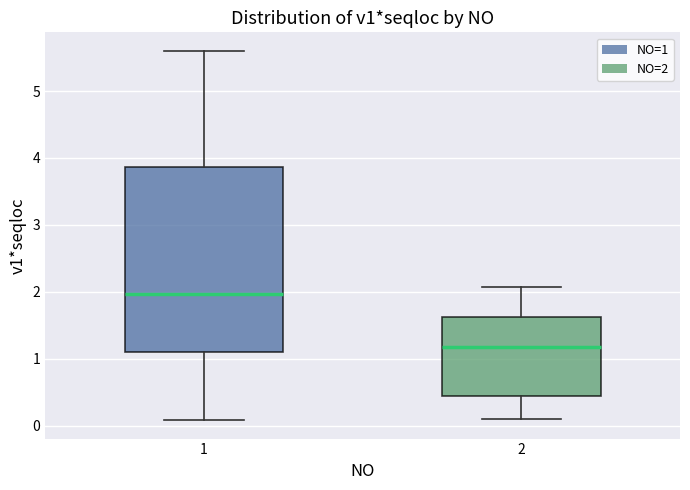

Reading left to right, read every box against the y-axis: the position of its median line, the range the box covers, and the ends of its whiskers. The values are not printed on the chart, so give them approximately, as read against the axis.

1: median 2.0, box 1.1 to 3.9, whiskers 0.1 to 5.6
2: median 1.2, box 0.4 to 1.6, whiskers 0.1 to 2.1